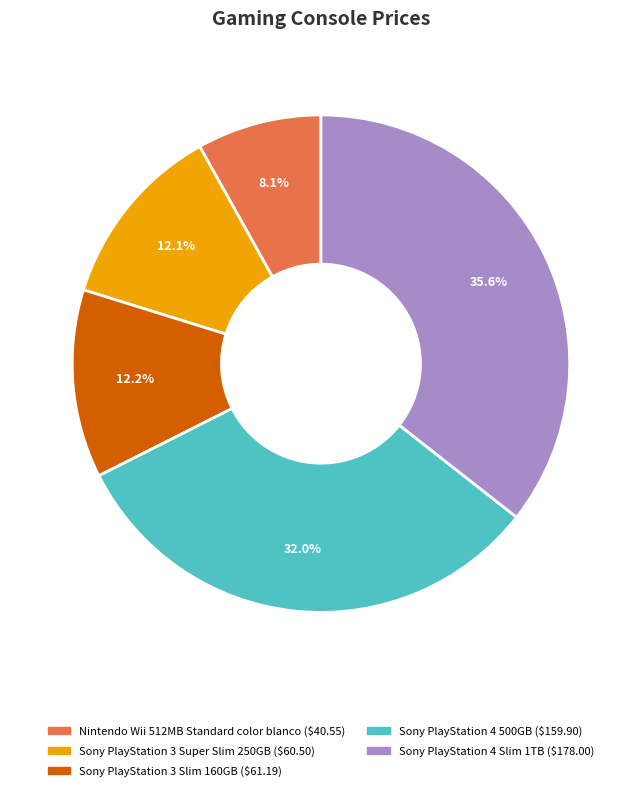

Which category has the smallest portion of the pie?

Nintendo Wii 512MB Standard color blanco